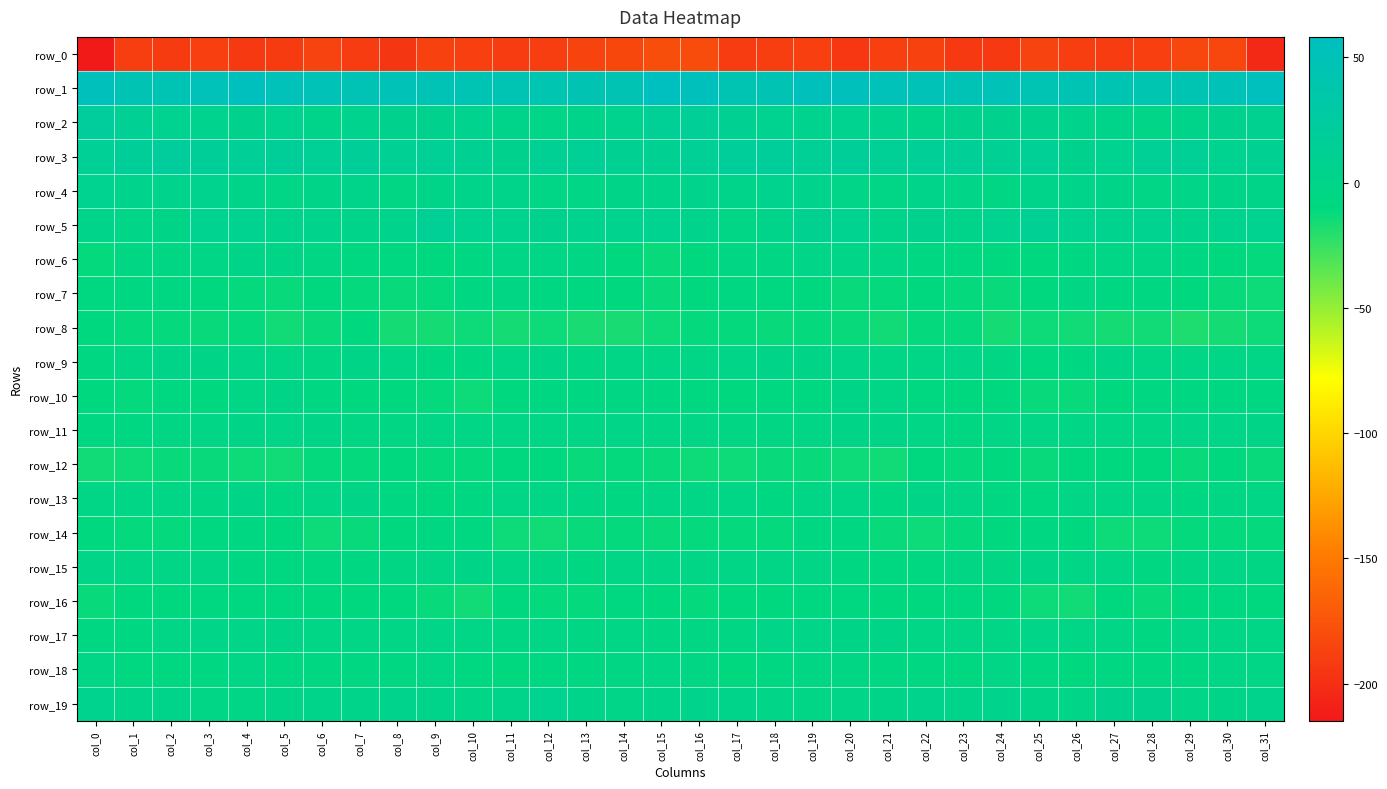

Which has a higher value, col_21 or col_17?

col_21